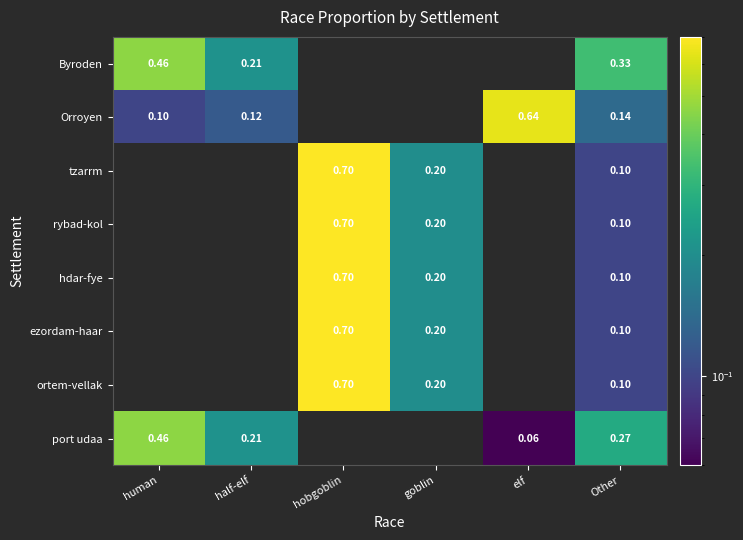

How many values in port udaa are above zero?

4